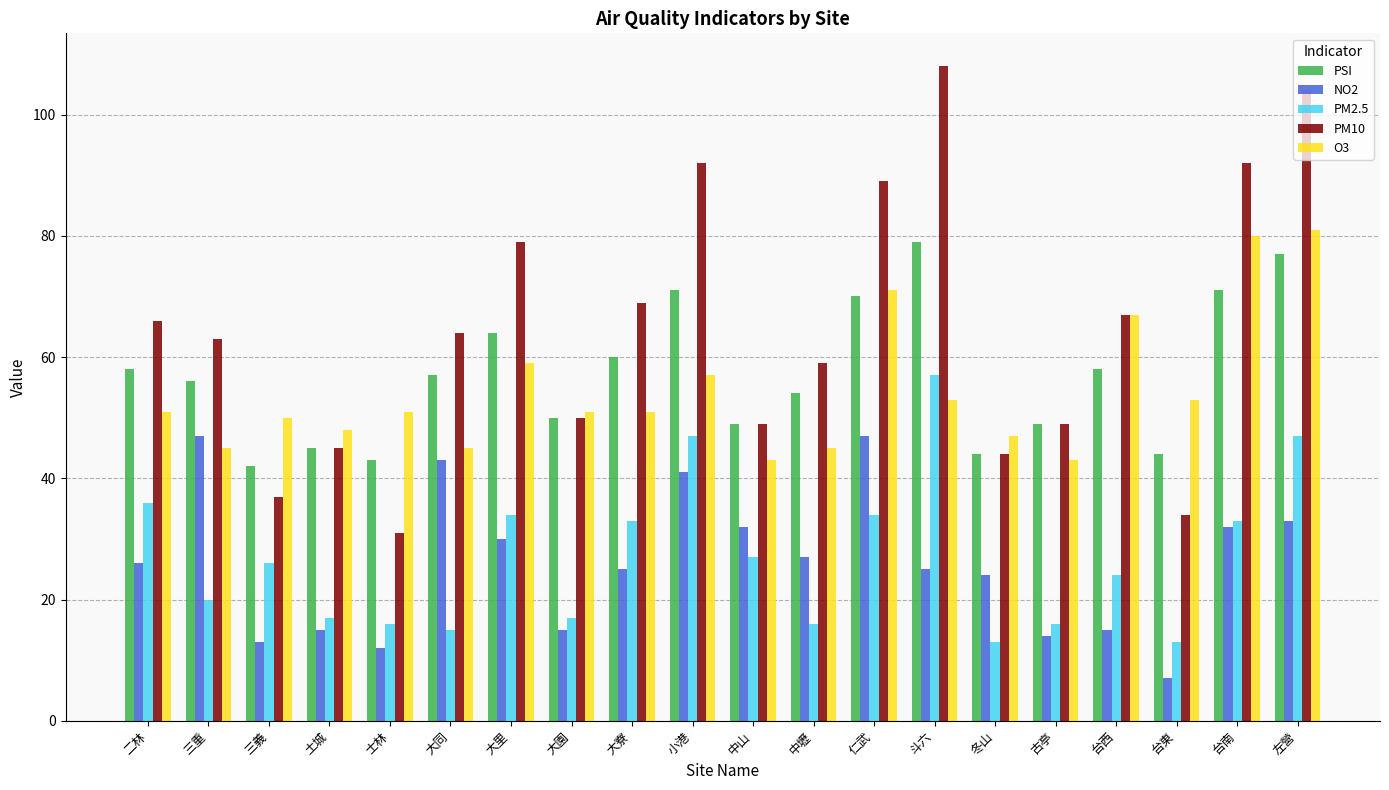

Which series has the widest spread of values?

PM10